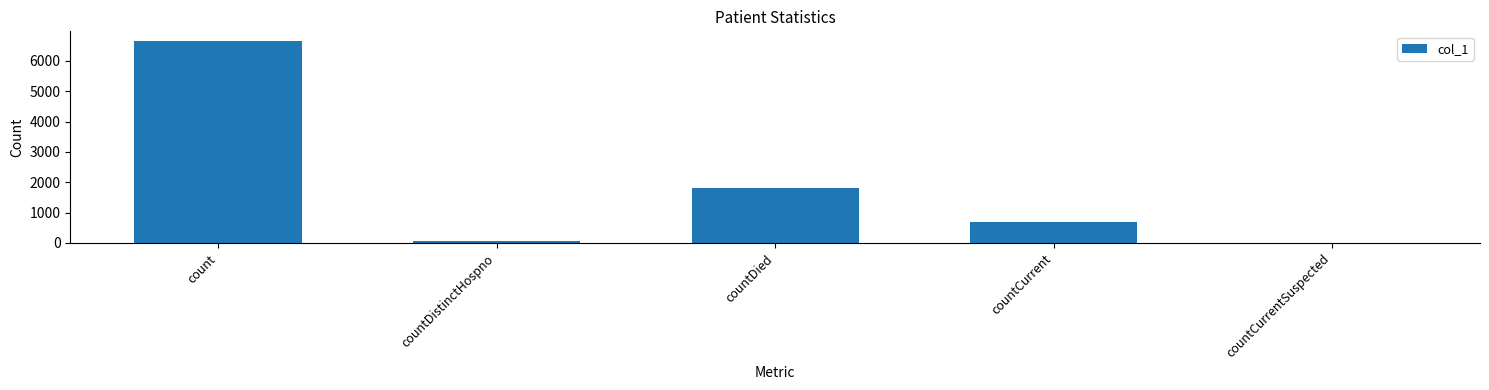

What is the average value?

1844